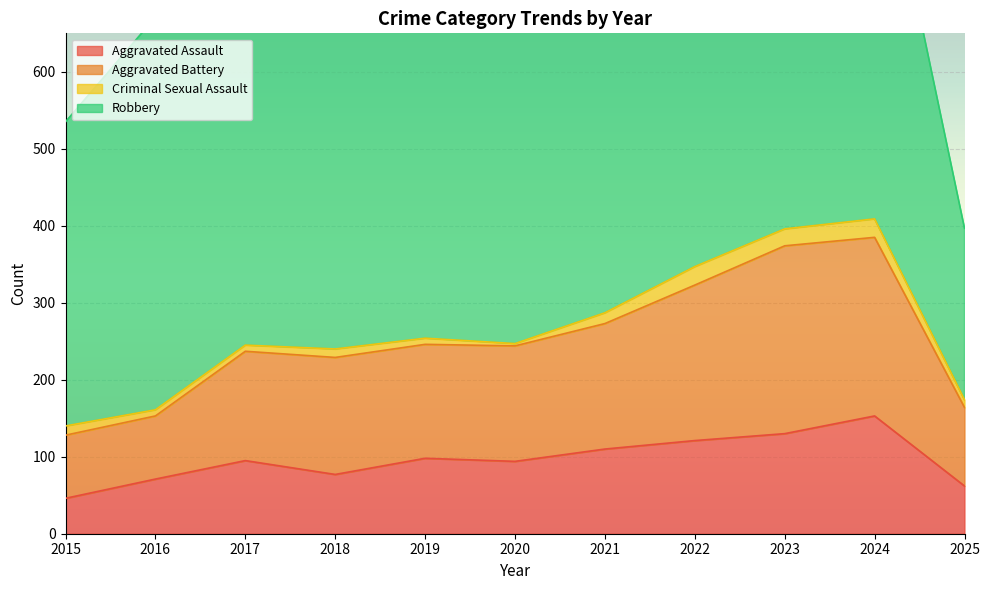

What is the difference between the highest and lowest values at 2019?

148